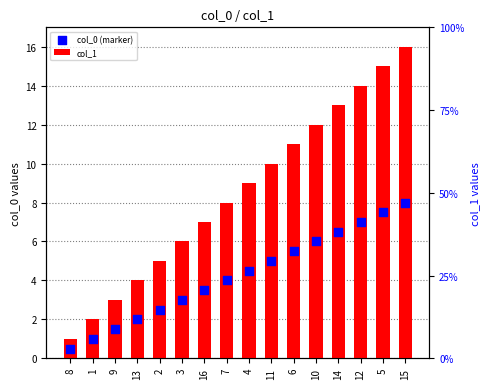

At how many categories does at least one series exceed 14?

2